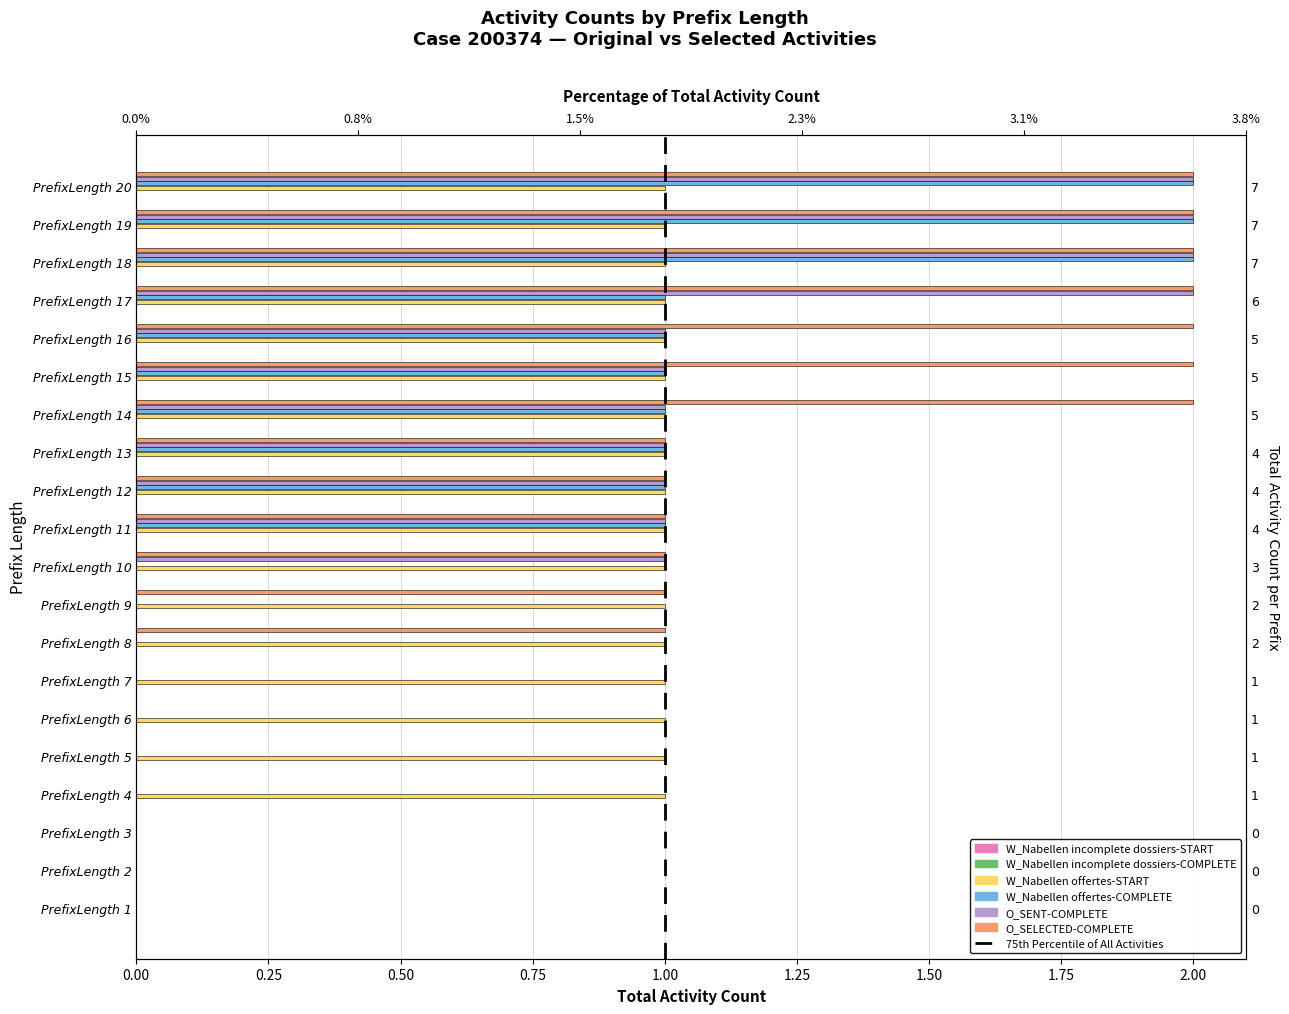

How many bars are there in total?

120